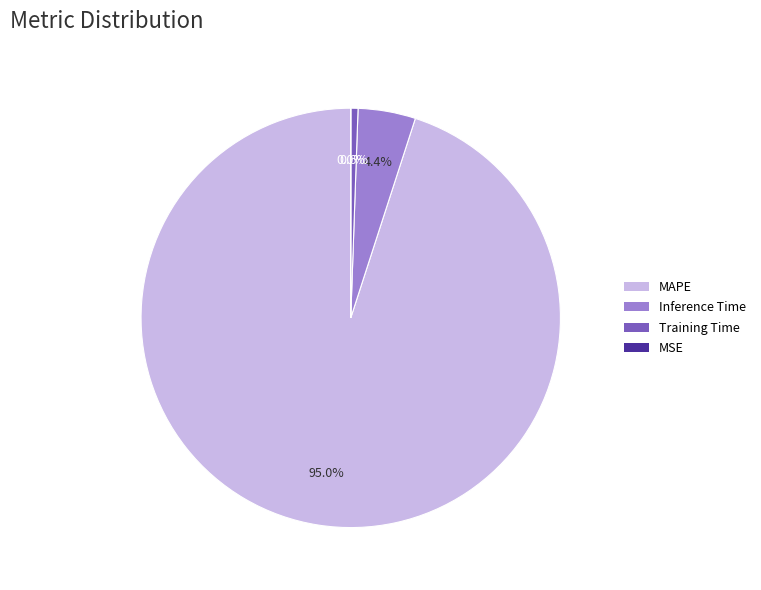

Which slice is the largest?

MAPE